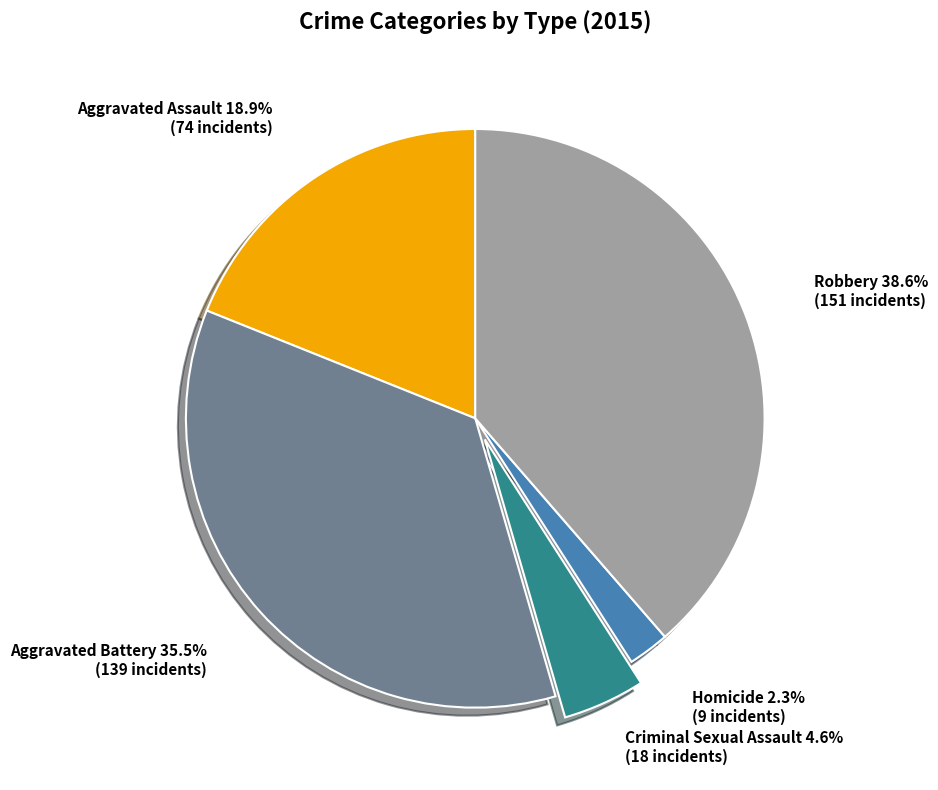

Is there a majority slice in this chart?

No